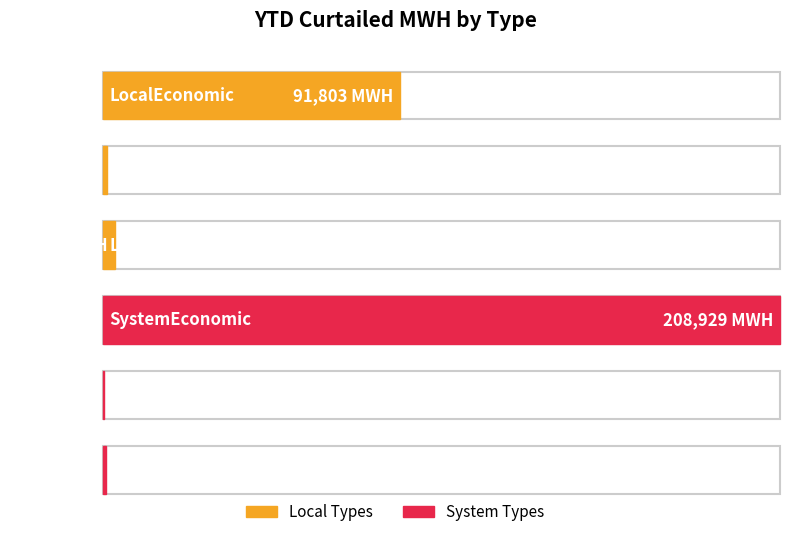

Reading right to left, what are all the values shown in this chart?

Curtailed MWH: 828	489	208929	3697	1360	91803
Total: 307106	307106	307106	307106	307106	307106